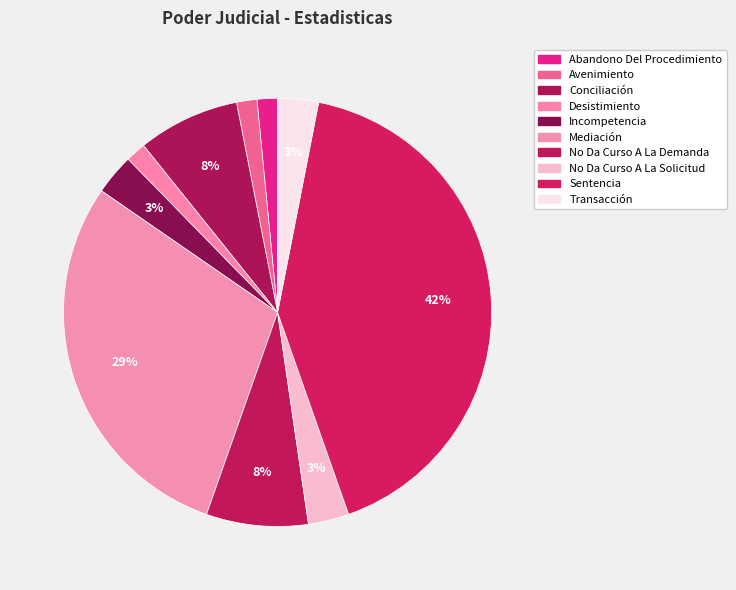

True or false: Desistimiento accounts for 14% of the total.

False